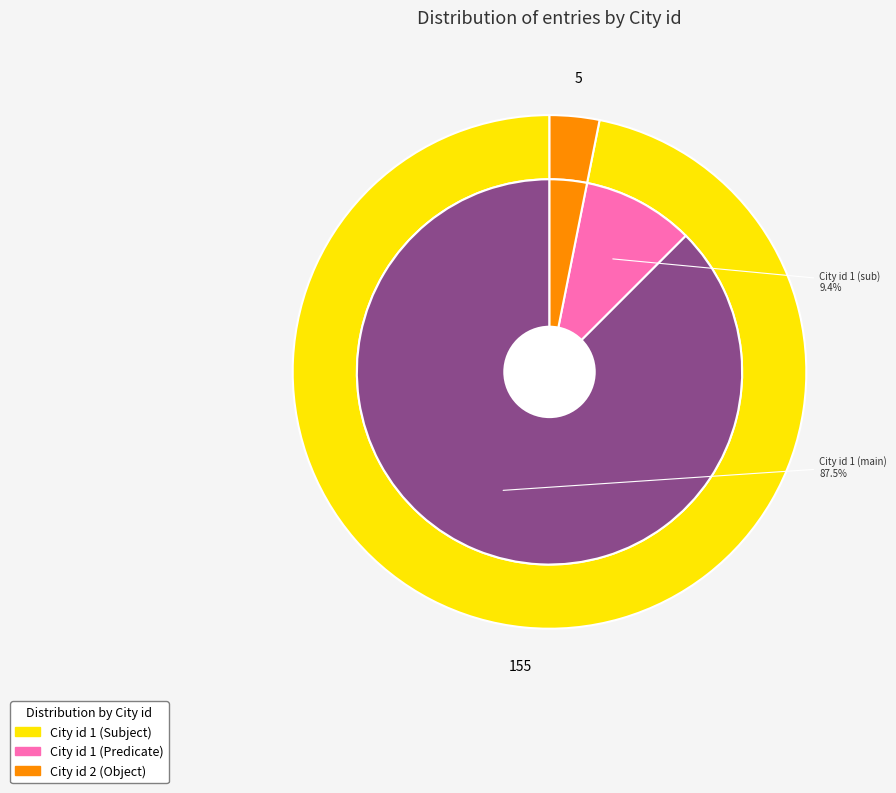

To the nearest percent, what is the average slice percentage?

50%